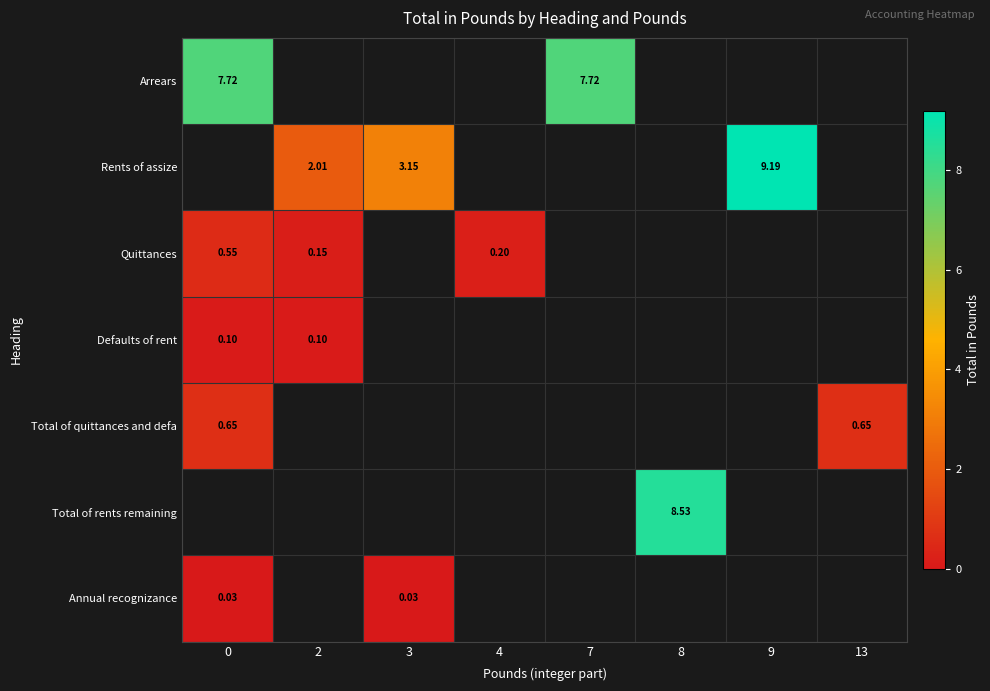

Count the number of categories in the chart.

8